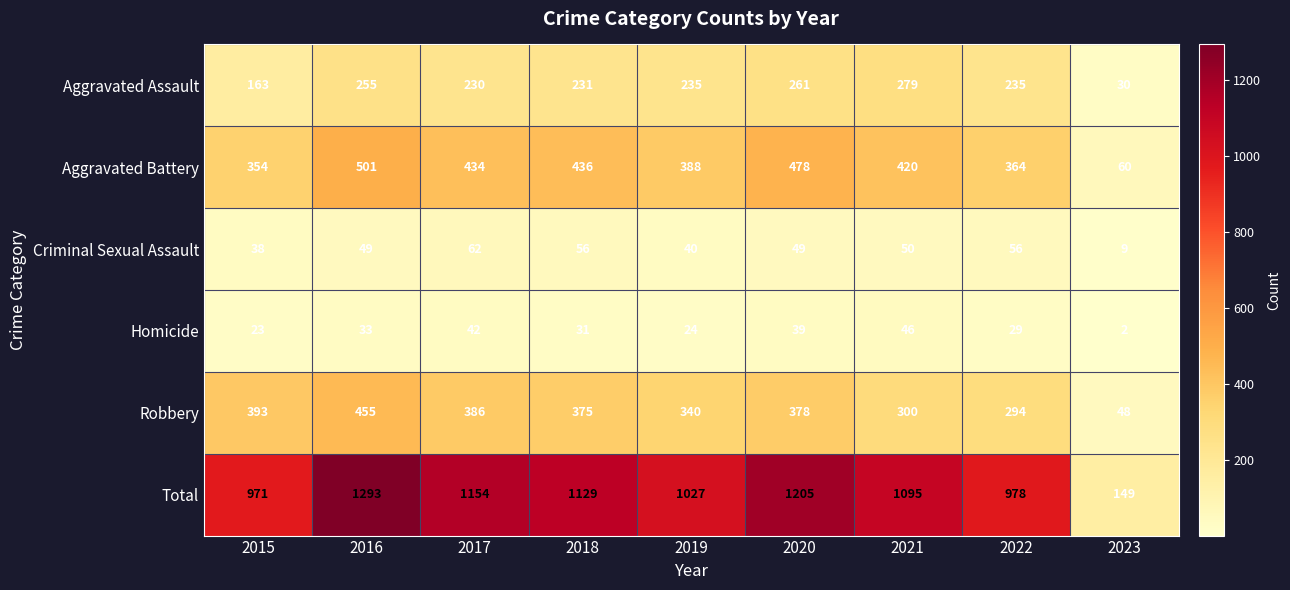

The Aggravated Battery series shows 196 at 2021. True or false?

False